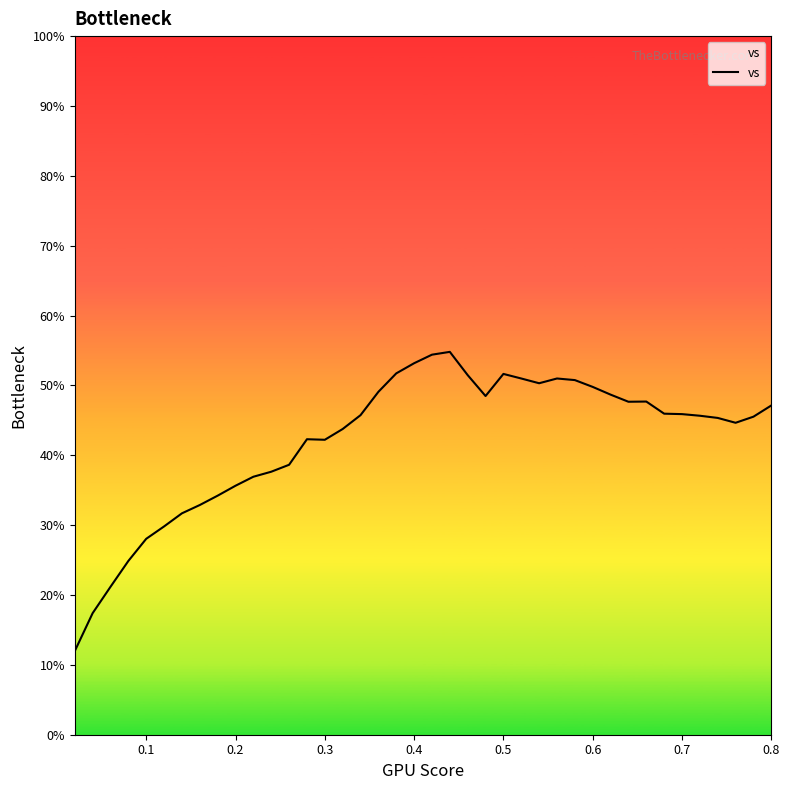

What is the difference between the maximum and minimum values?

42.8